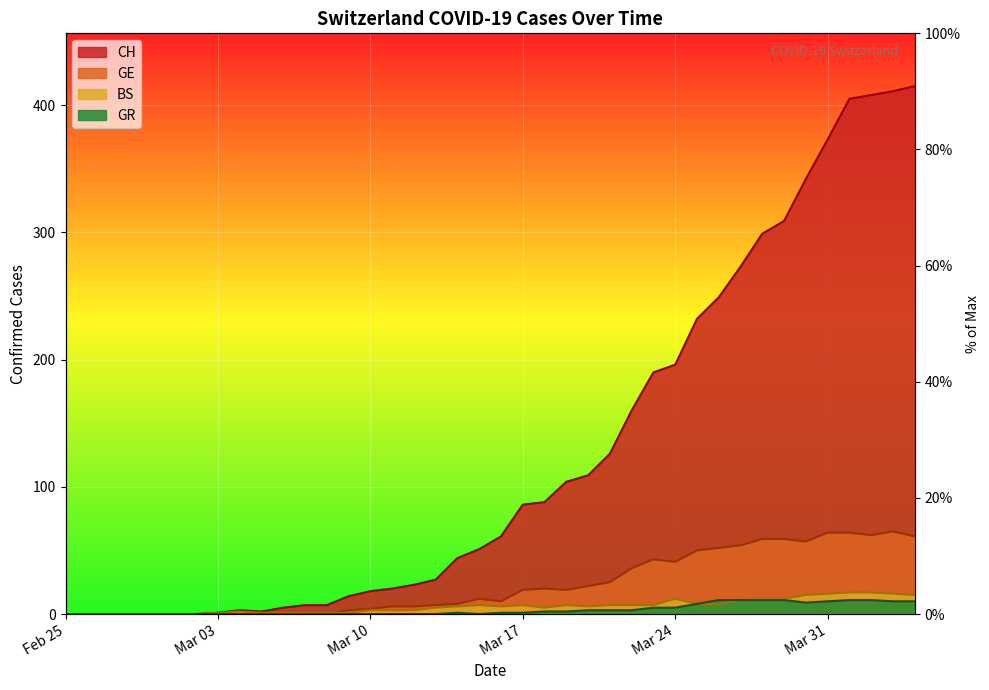

At how many categories does at least one series exceed 154?

14